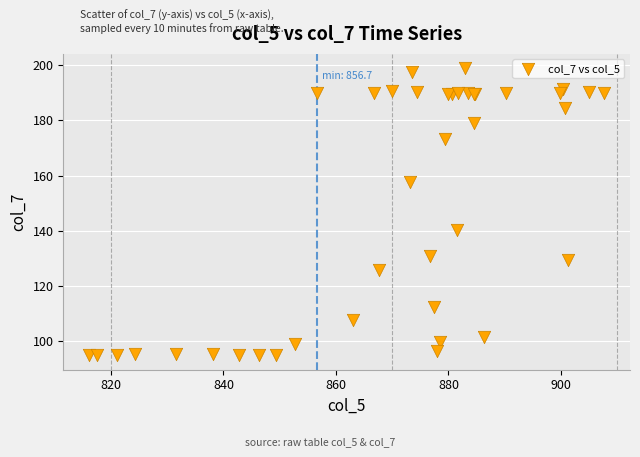

What Y value in the scatter plot is closest to 146?

140.2